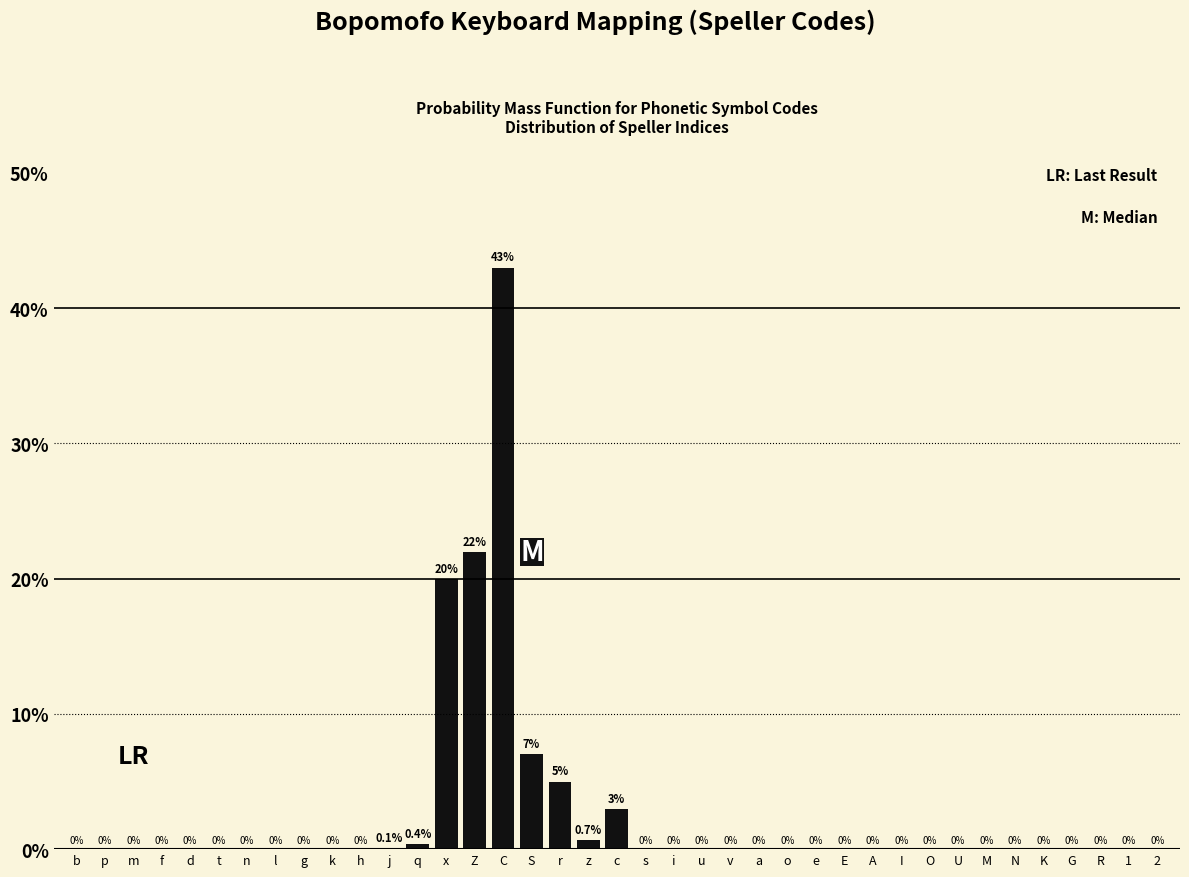

Reading left to right, extract all data points from this chart.

b=0.0	p=0.0	m=0.0	f=0.0	d=0.0	t=0.0	n=0.0	l=0.0	g=0.0	k=0.0	h=0.0	j=0.1	q=0.4	x=20.0	Z=22.0	C=43.0	S=7.0	r=5.0	z=0.7	c=3.0	s=0.0	i=0.0	u=0.0	v=0.0	a=0.0	o=0.0	e=0.0	E=0.0	A=0.0	I=0.0	O=0.0	U=0.0	M=0.0	N=0.0	K=0.0	G=0.0	R=0.0	1=0.0	2=0.0